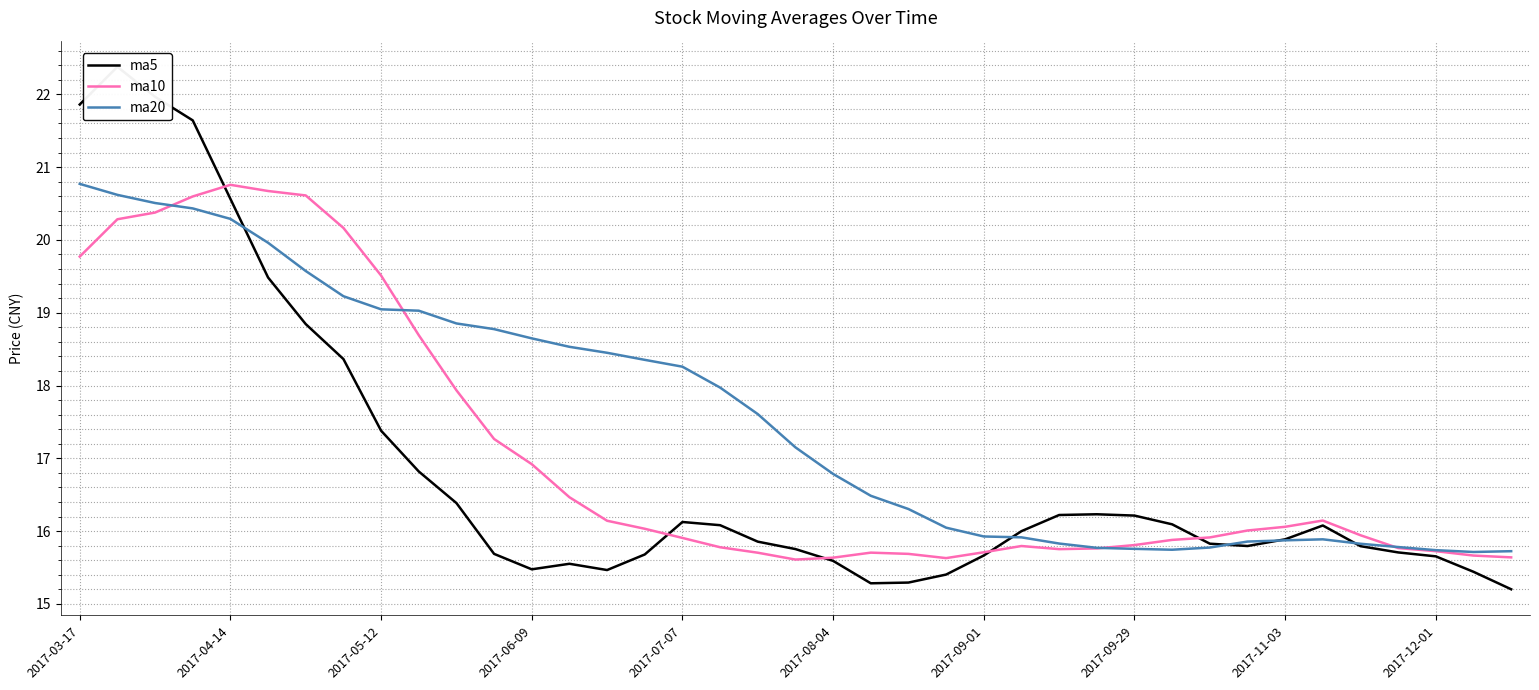

List the series in order of their peak value, lowest first.

ma10, ma20, ma5